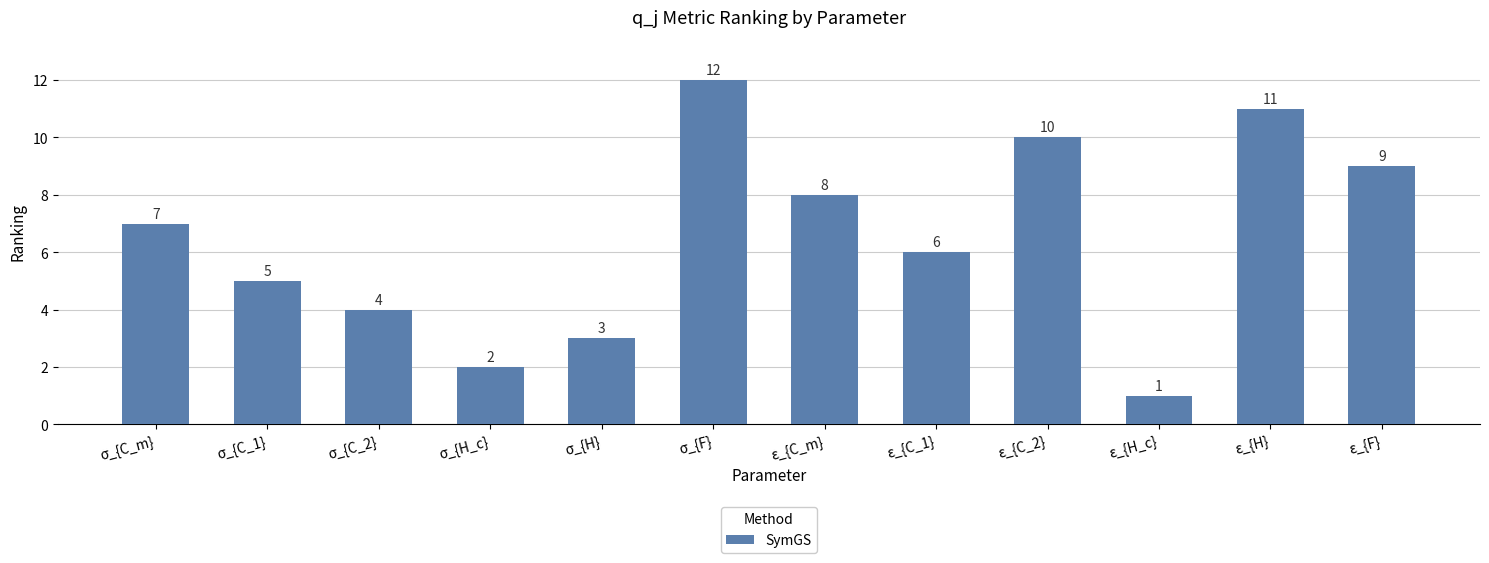

What is the maximum value shown in the chart?

12